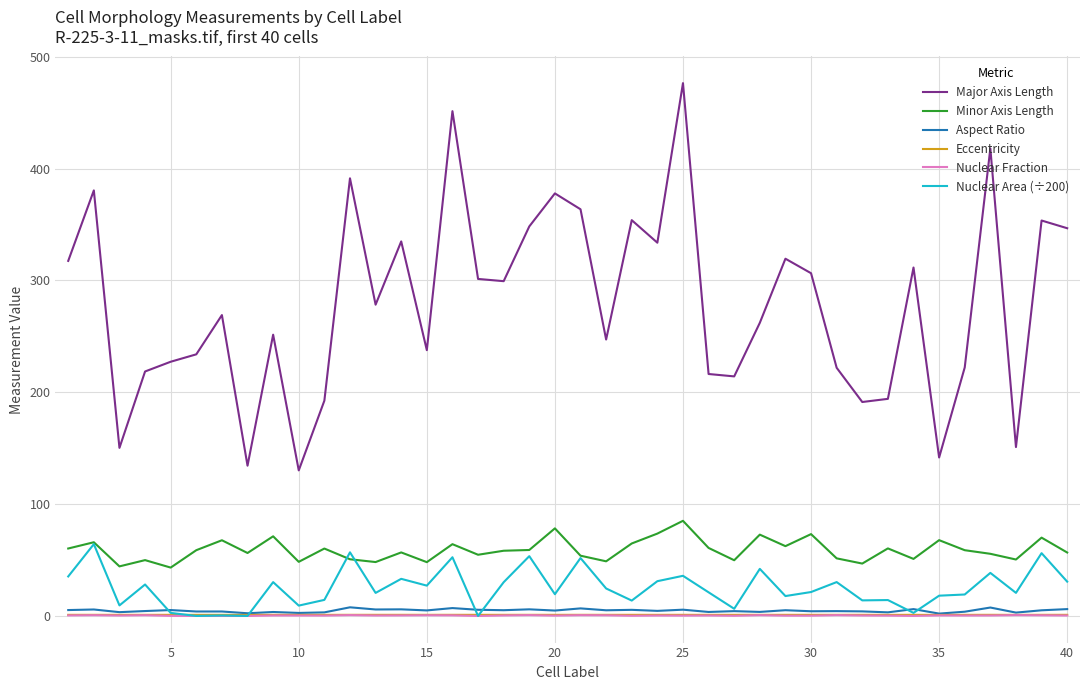

Which series has the largest range (max minus min)?

Major Axis Length